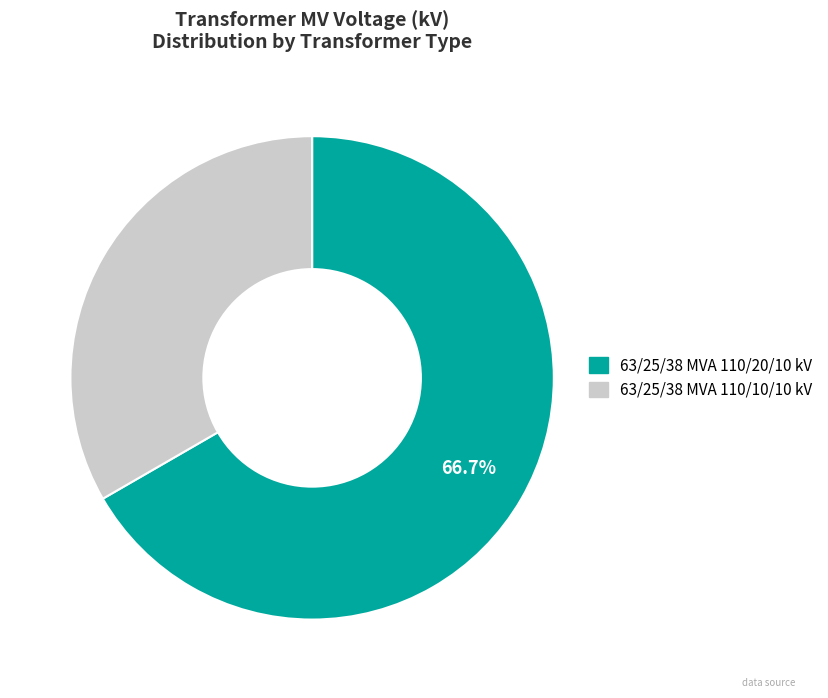

To the nearest percent, what portion does 63/25/38 MVA 110/20/10 kV represent?

67%